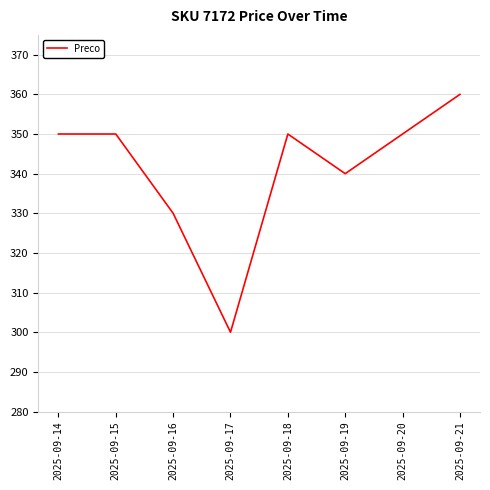

What is the difference between the maximum and minimum values?

60